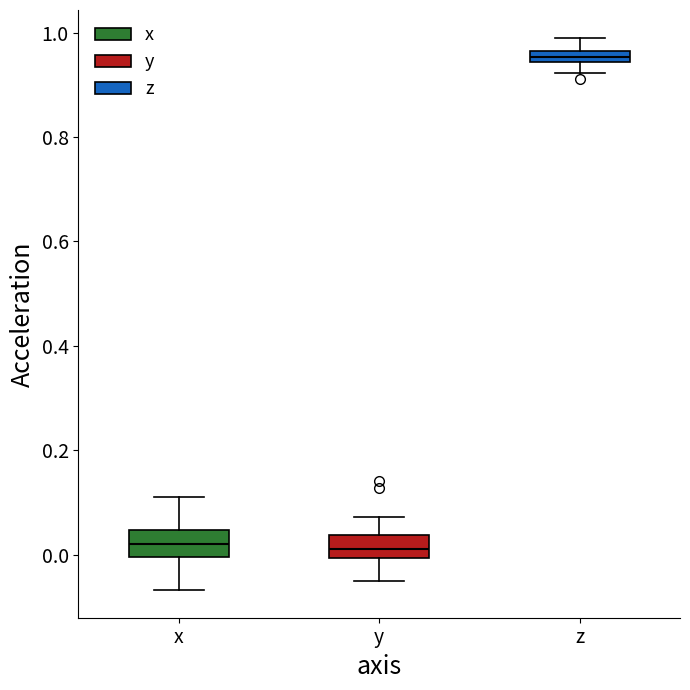

Which box has the highest median line?

z